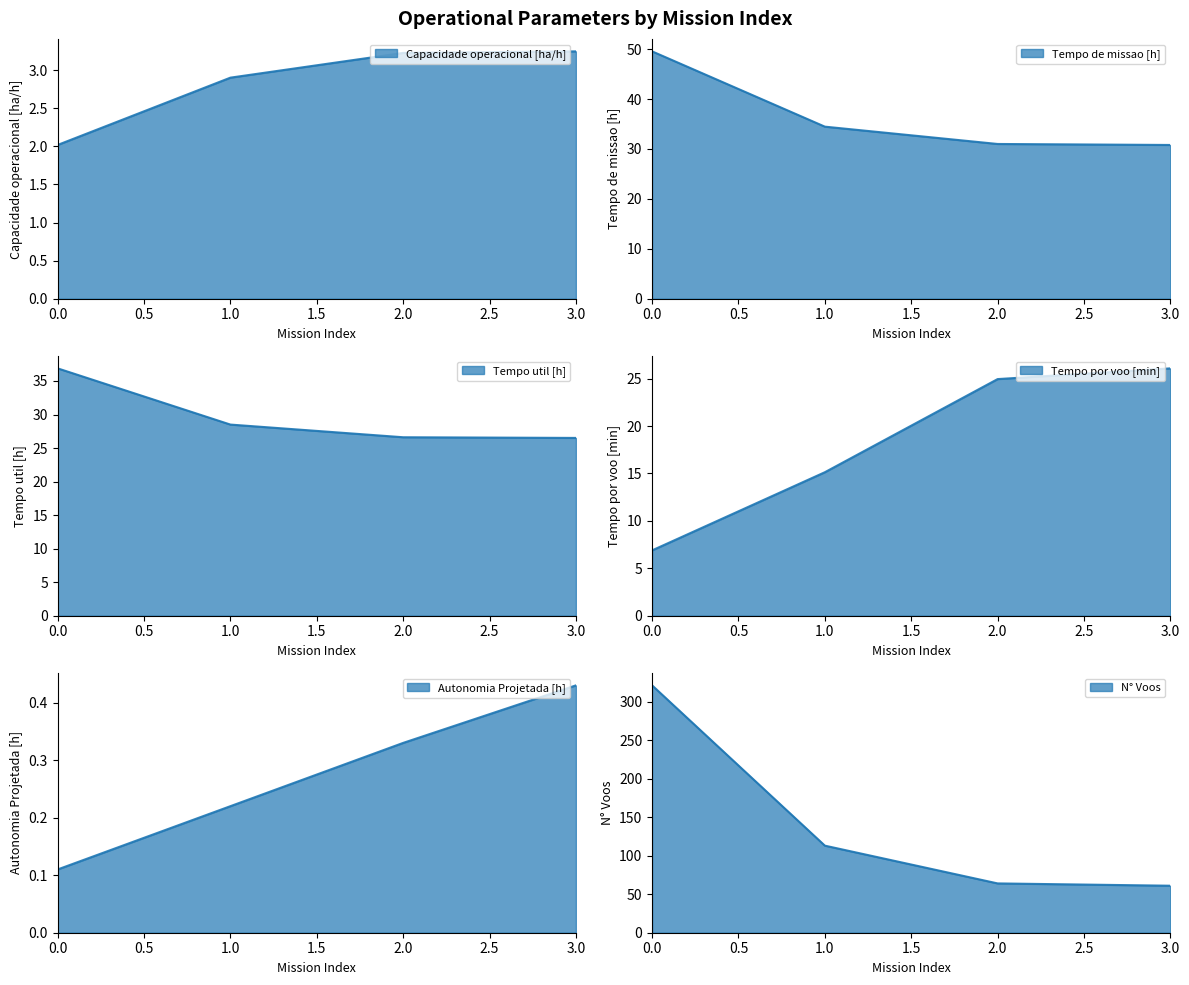

Reading right to left, extract all data points from this chart.

Capacidade operacional [ha/h]: 3=3.2	2=3.2	1=2.9	0=2.0
Tempo de missao [h]: 3=30.8	2=31.0	1=34.5	0=49.5
Tempo util [h]: 3=26.5	2=26.6	1=28.5	0=36.9
Tempo por voo [min]: 3=26.1	2=24.9	1=15.1	0=6.9
Autonomia Projetada [h]: 3=0.4	2=0.3	1=0.2	0=0.1
N° Voos: 3=61.0	2=64.0	1=113.0	0=321.0